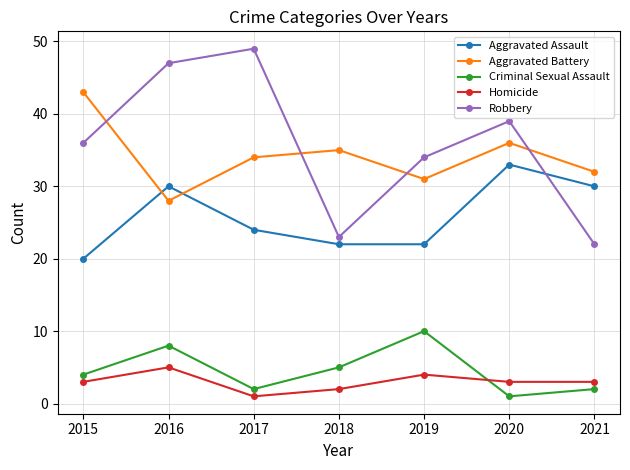

Is it true that Aggravated Battery equals 21 at 2017?

False